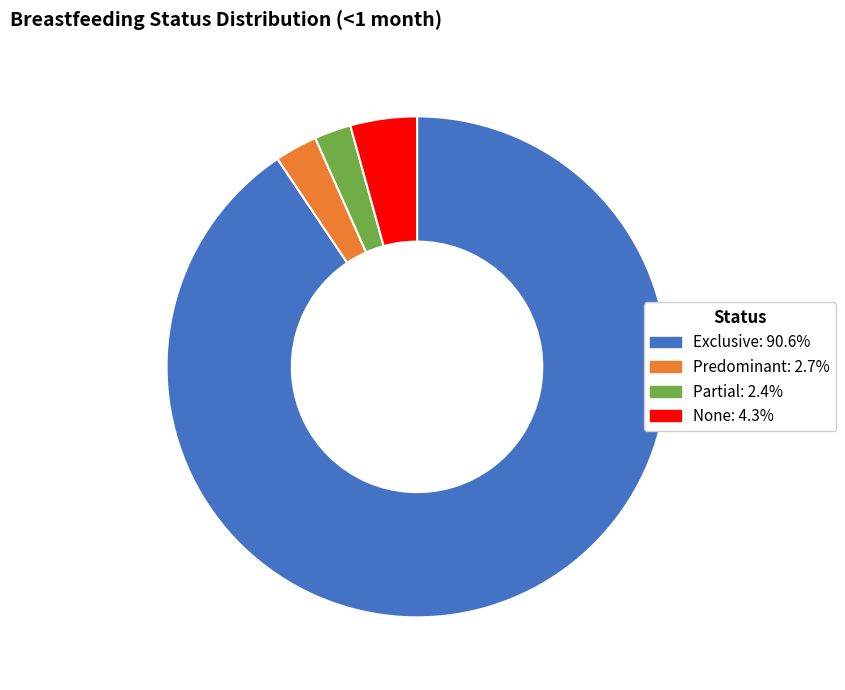

How many segments does this pie chart have?

4